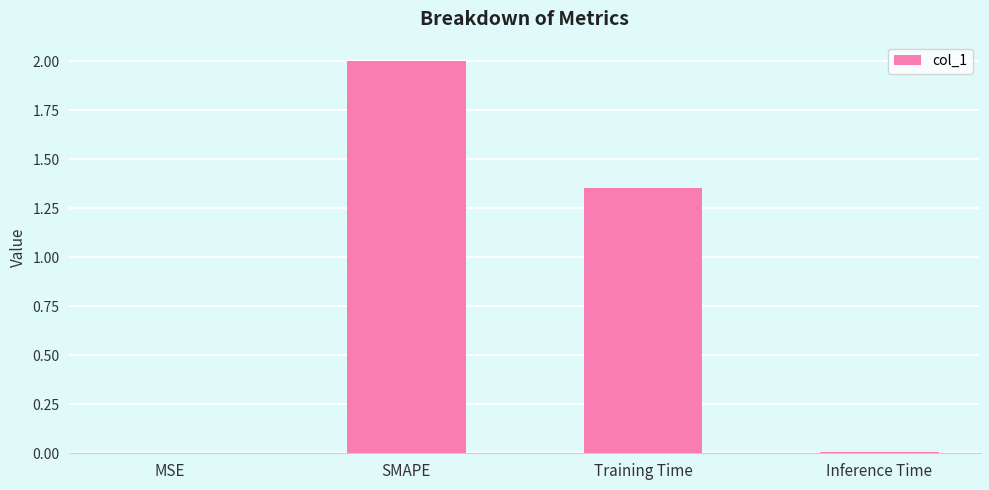

Are the bars horizontal?

No